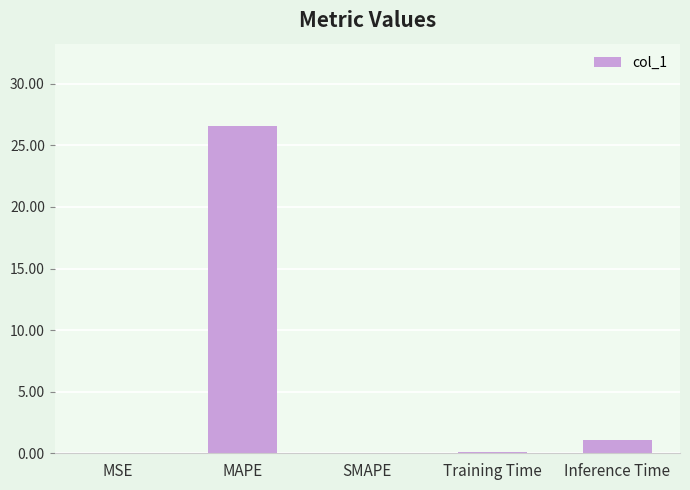

The value at MAPE is 18.0. True or false?

False